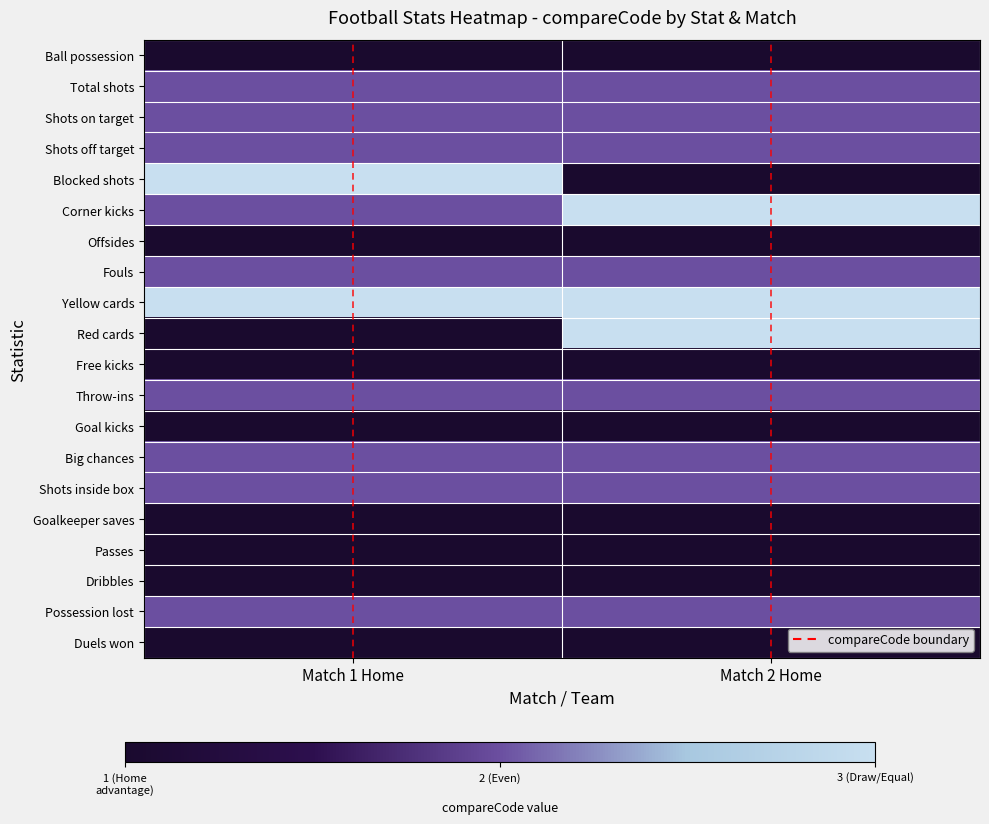

Reading left to right, what are all the values shown in this chart?

Ball possession: Match 1 Home=1	Match 2 Home=1
Total shots: Match 1 Home=2	Match 2 Home=2
Shots on target: Match 1 Home=2	Match 2 Home=2
Shots off target: Match 1 Home=2	Match 2 Home=2
Blocked shots: Match 1 Home=3	Match 2 Home=1
Corner kicks: Match 1 Home=2	Match 2 Home=3
Offsides: Match 1 Home=1	Match 2 Home=1
Fouls: Match 1 Home=2	Match 2 Home=2
Yellow cards: Match 1 Home=3	Match 2 Home=3
Red cards: Match 1 Home=1	Match 2 Home=3
Free kicks: Match 1 Home=1	Match 2 Home=1
Throw-ins: Match 1 Home=2	Match 2 Home=2
Goal kicks: Match 1 Home=1	Match 2 Home=1
Big chances: Match 1 Home=2	Match 2 Home=2
Shots inside box: Match 1 Home=2	Match 2 Home=2
Goalkeeper saves: Match 1 Home=1	Match 2 Home=1
Passes: Match 1 Home=1	Match 2 Home=1
Dribbles: Match 1 Home=1	Match 2 Home=1
Possession lost: Match 1 Home=2	Match 2 Home=2
Duels won: Match 1 Home=1	Match 2 Home=1